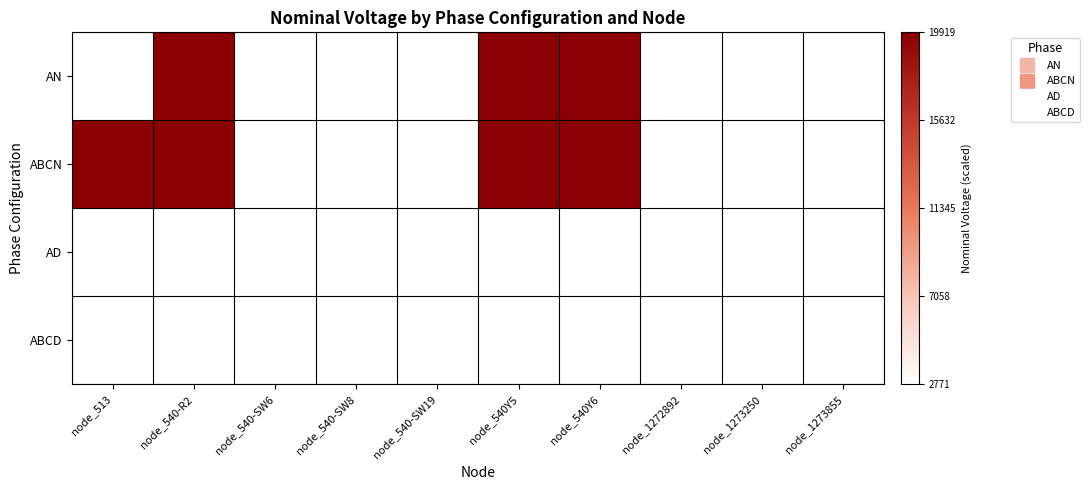

Reading left to right, list all the values displayed in this chart.

AN: node_513=0.0	node_540-R2=1.0	node_540-SW6=0.0	node_540-SW8=0.0	node_540-SW19=0.0	node_540Y5=1.0	node_540Y6=1.0	node_1272892=0.0	node_1273250=0.0	node_1273855=0.0
ABCN: node_513=1.0	node_540-R2=1.0	node_540-SW6=0.0	node_540-SW8=0.0	node_540-SW19=0.0	node_540Y5=1.0	node_540Y6=1.0	node_1272892=0.0	node_1273250=0.0	node_1273855=0.0
AD: node_513=0.0	node_540-R2=0.0	node_540-SW6=0.0	node_540-SW8=0.0	node_540-SW19=0.0	node_540Y5=0.0	node_540Y6=0.0	node_1272892=0.0	node_1273250=0.0	node_1273855=0.0
ABCD: node_513=0.0	node_540-R2=0.0	node_540-SW6=0.0	node_540-SW8=0.0	node_540-SW19=0.0	node_540Y5=0.0	node_540Y6=0.0	node_1272892=0.0	node_1273250=0.0	node_1273855=0.0